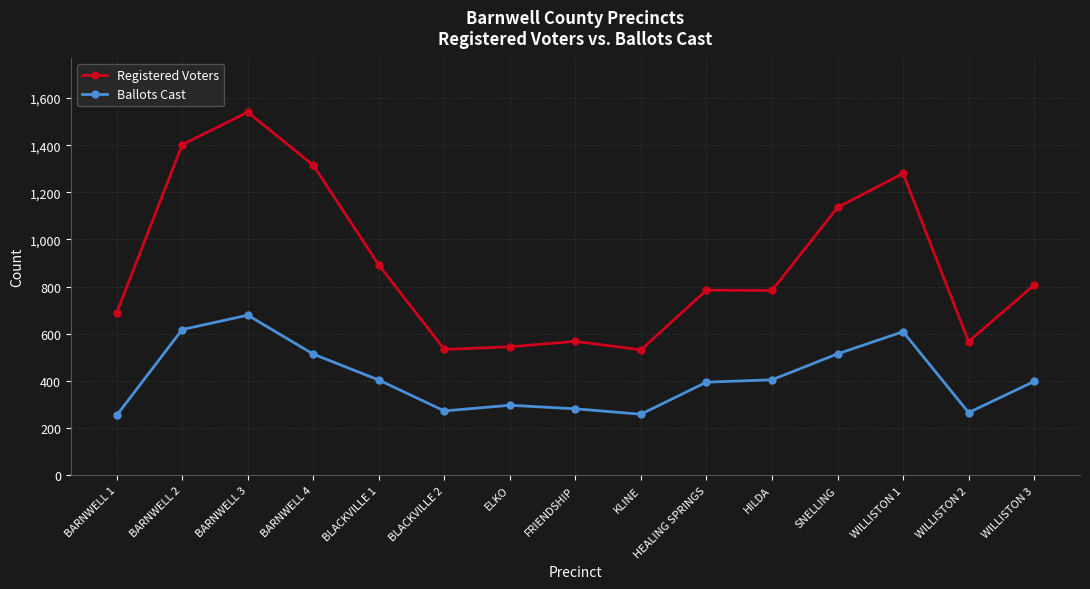

How many distinct data groups are displayed?

2